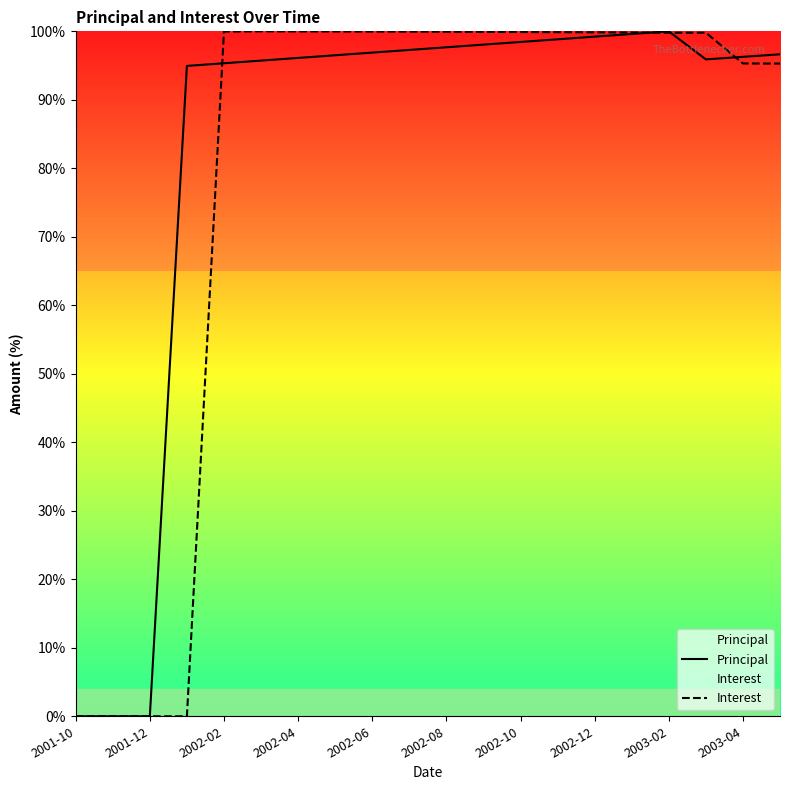

Reading right to left, transcribe all the data shown in this chart.

Principal: 96.6	96.3	95.9	100.0	99.6	99.2	98.8	98.4	98.1	97.7	97.3	96.9	96.5	96.1	95.7	95.3	95.0	0.0	0.0	0.0
Interest: 95.3	95.3	99.8	99.8	99.8	99.9	99.9	99.9	99.9	99.9	100.0	100.0	100.0	100.0	100.0	100.0	0.0	0.0	0.0	0.0